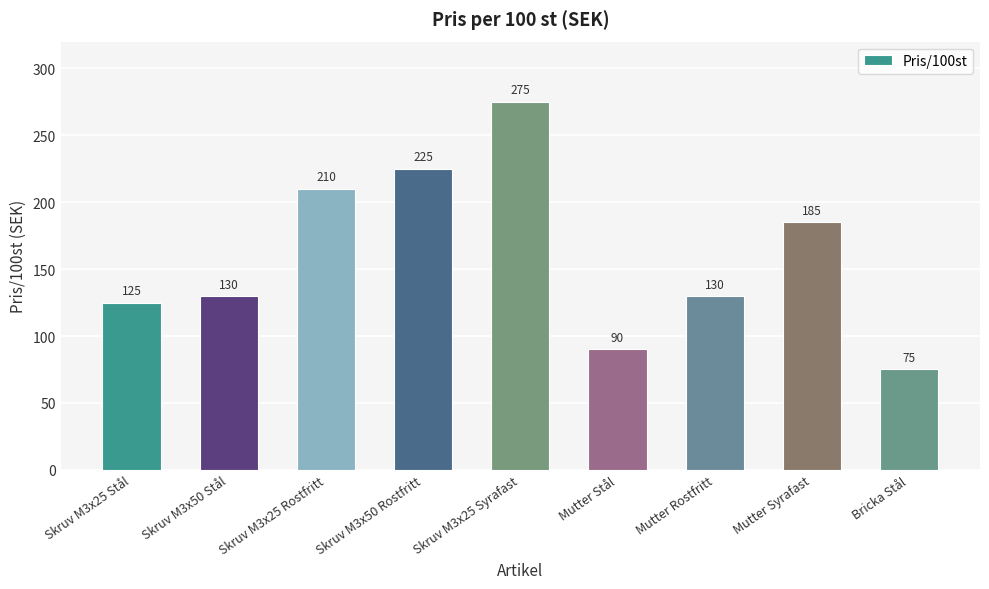

Count the number of data series in this chart.

1